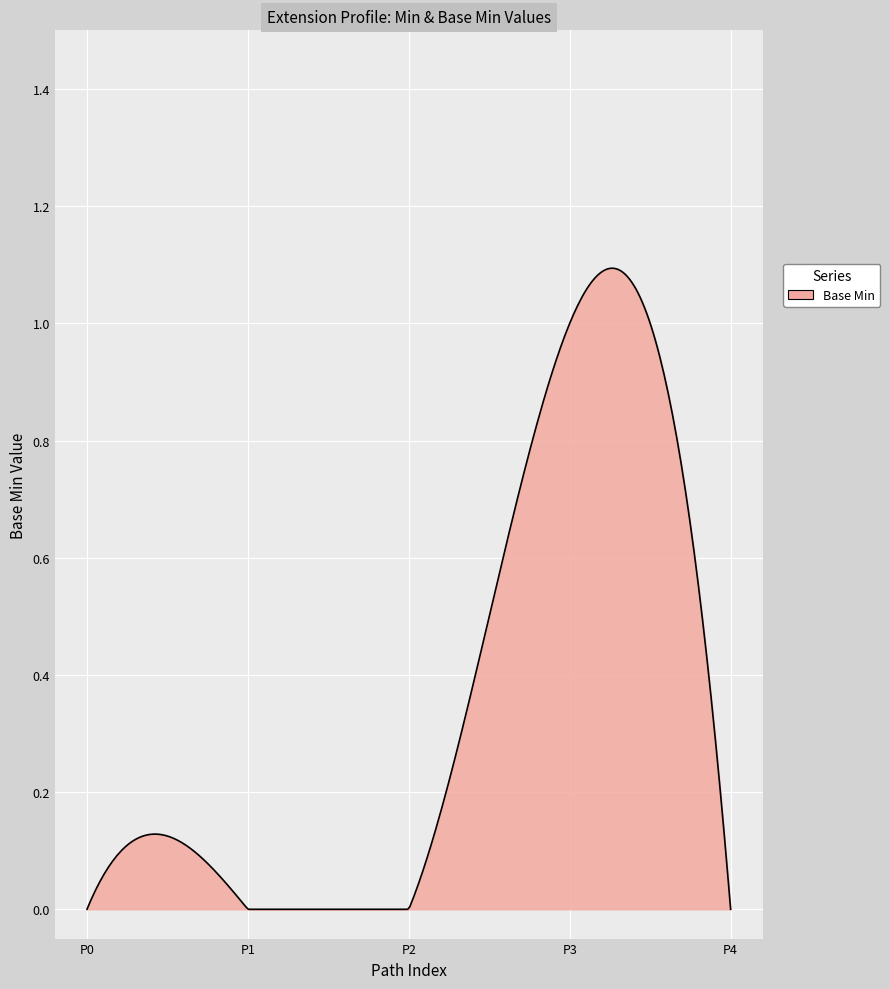

How many lines are shown in the chart?

1